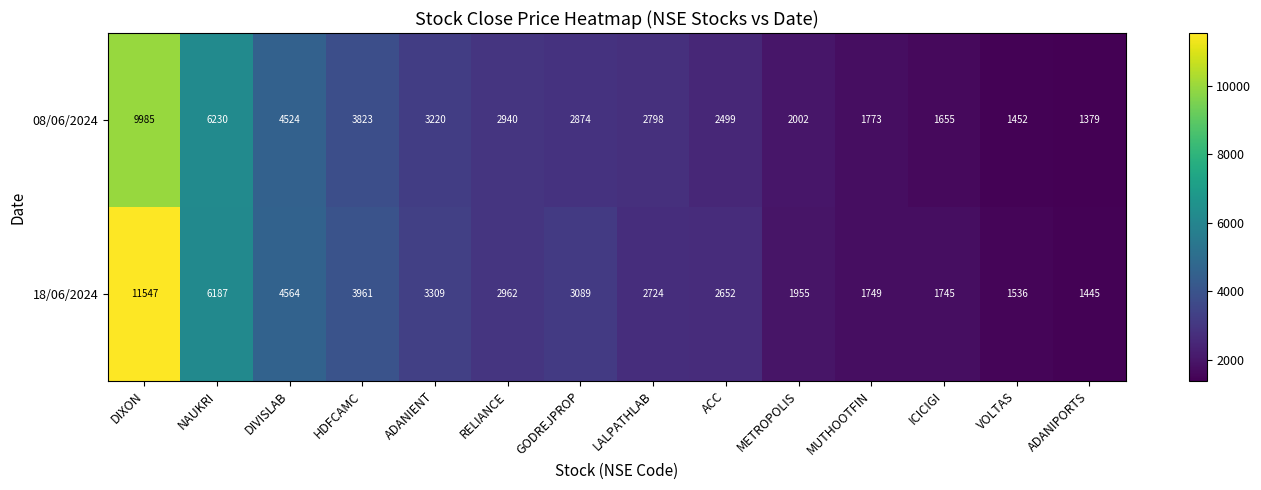

Which label corresponds to the largest value in the chart?

DIXON